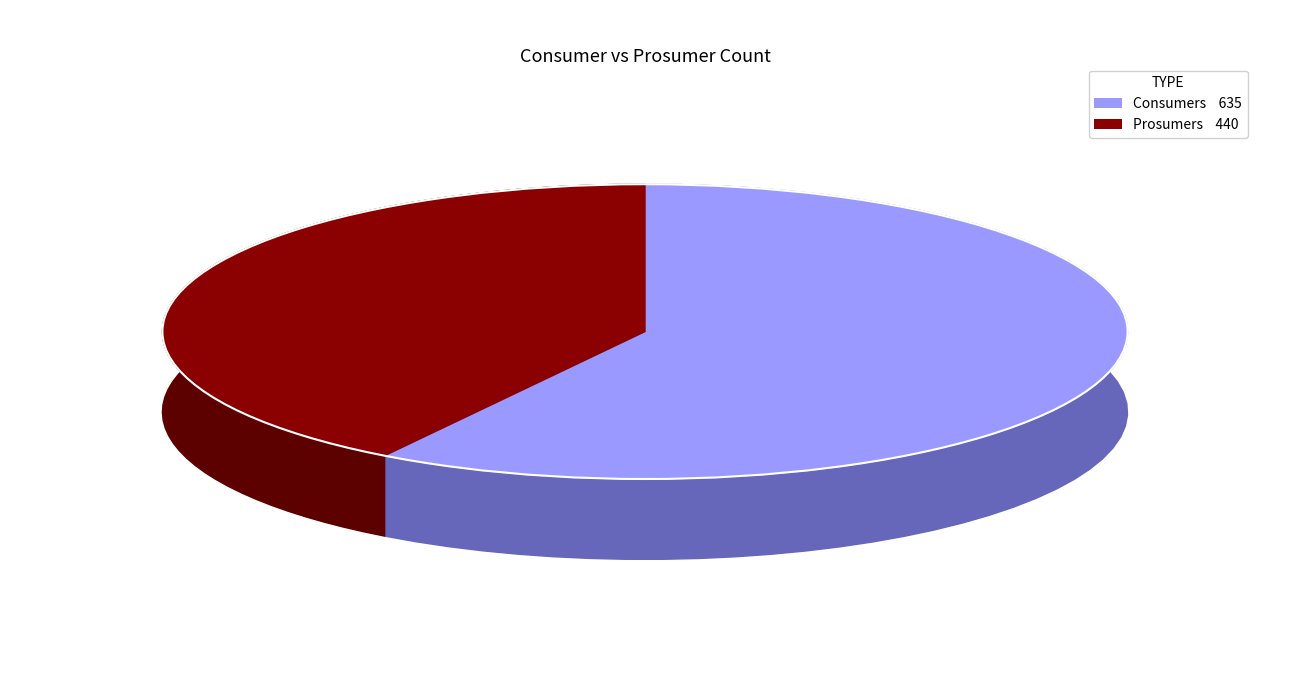

Which category has the smallest portion of the pie?

Prosumers